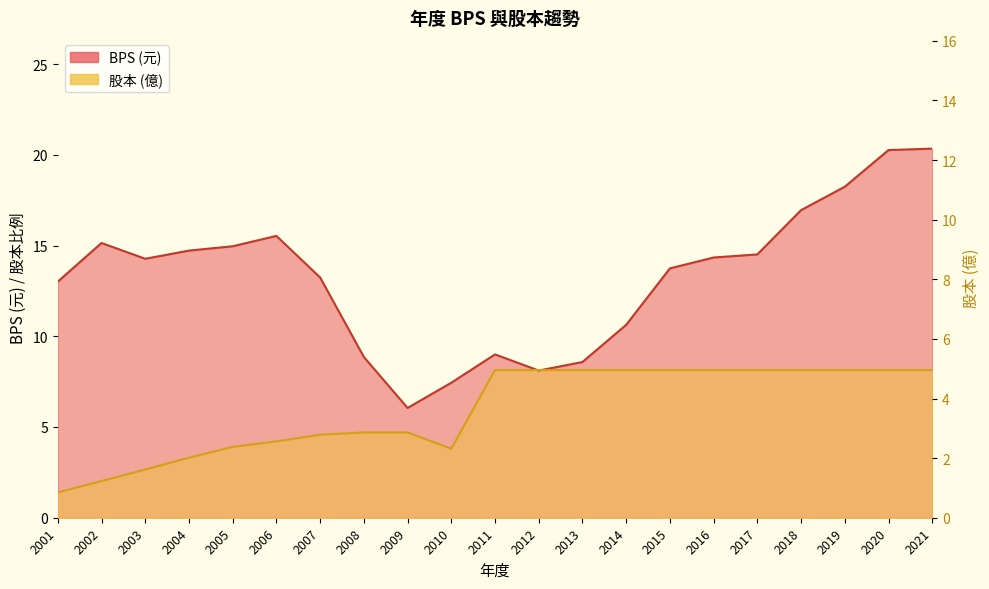

Is it true that 股本 equals 8.1 at 2021?

True